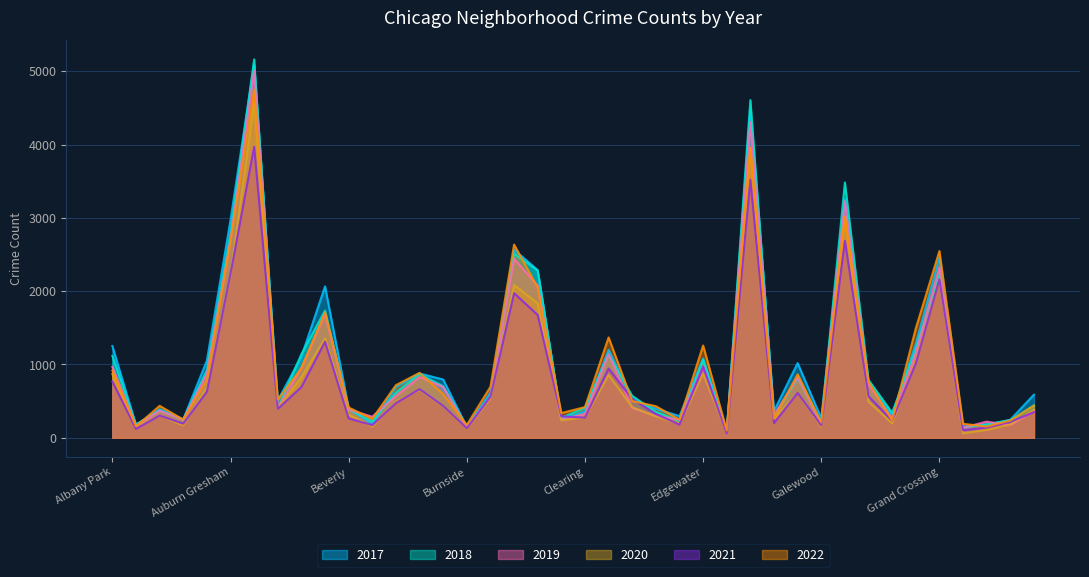

Which series has the largest total across all categories?

2017